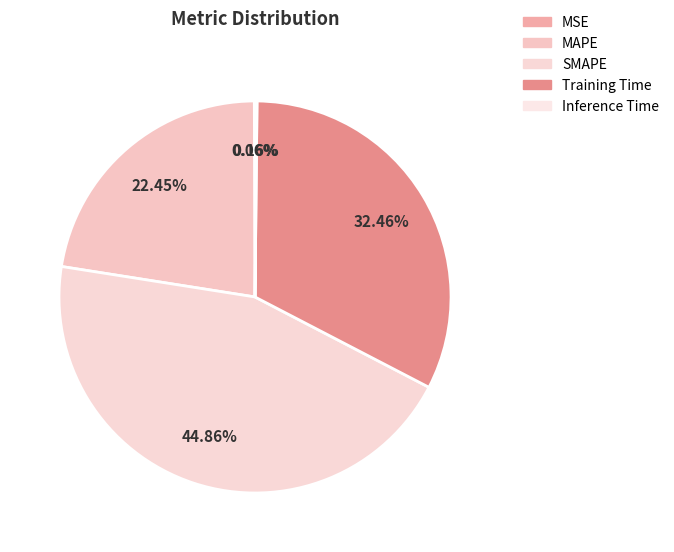

What portion of the pie excludes Inference Time?

99.8%